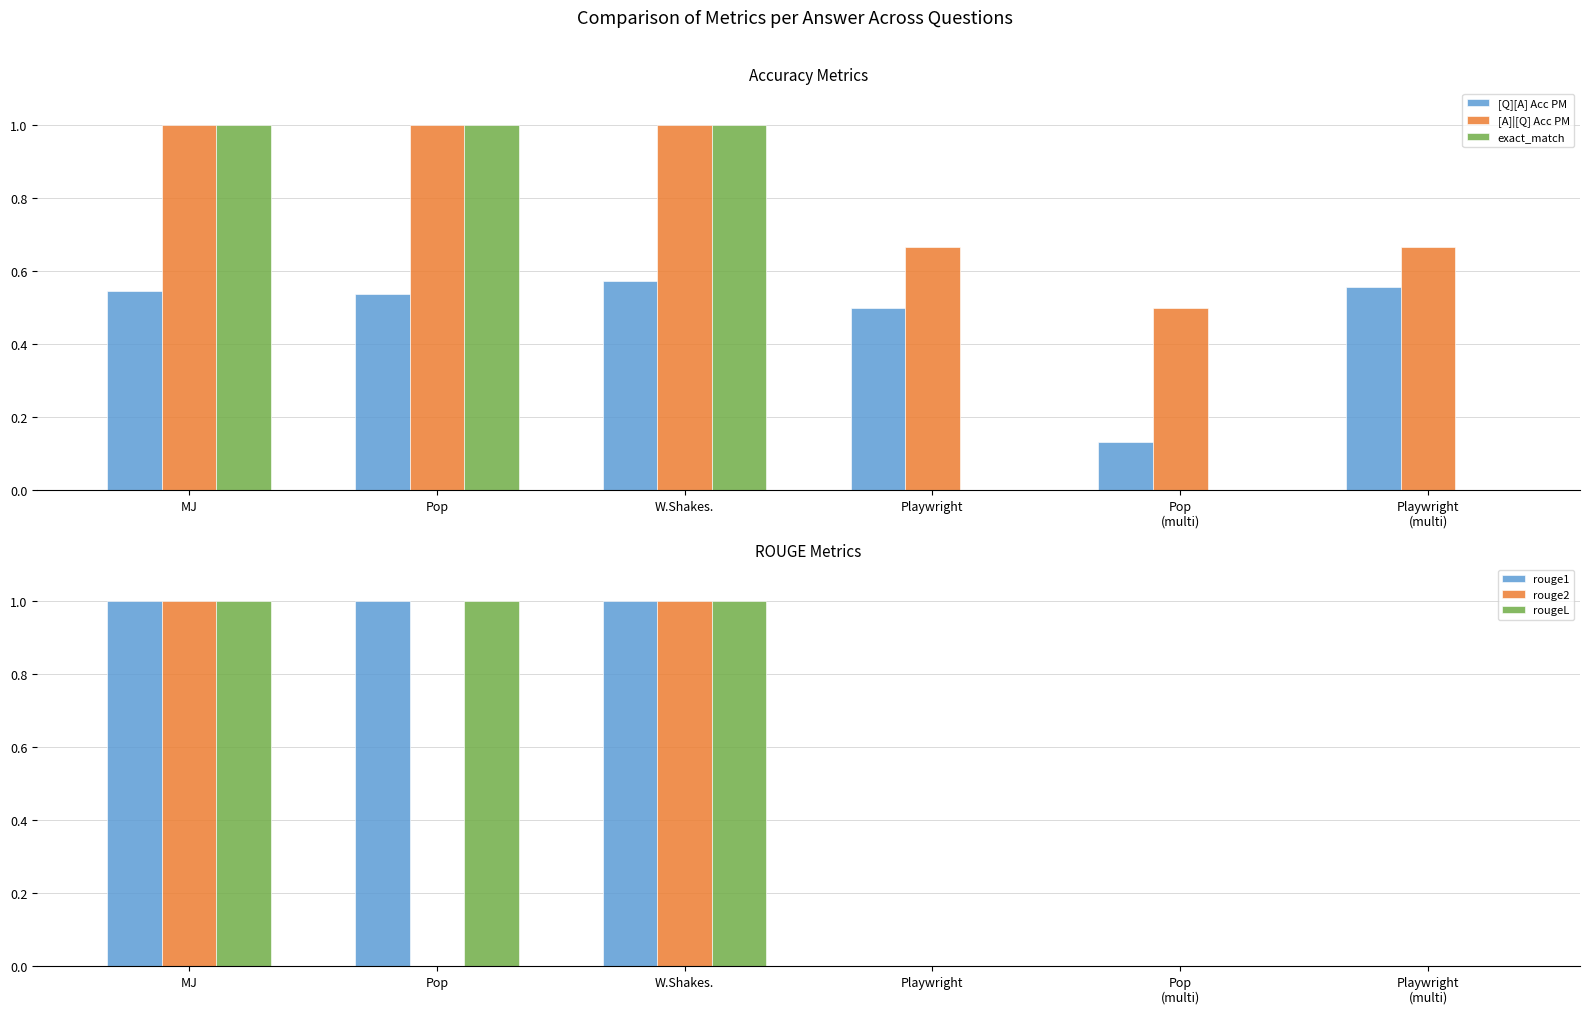

How many values in the rougeL series are below 1?

3